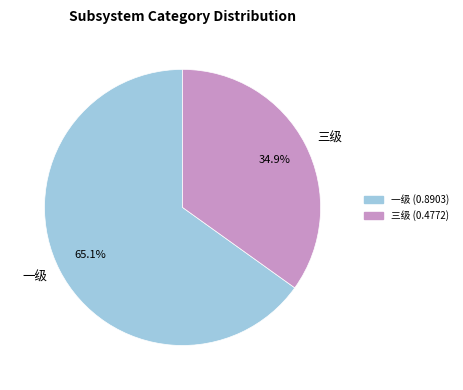

What is the majority slice?

一级